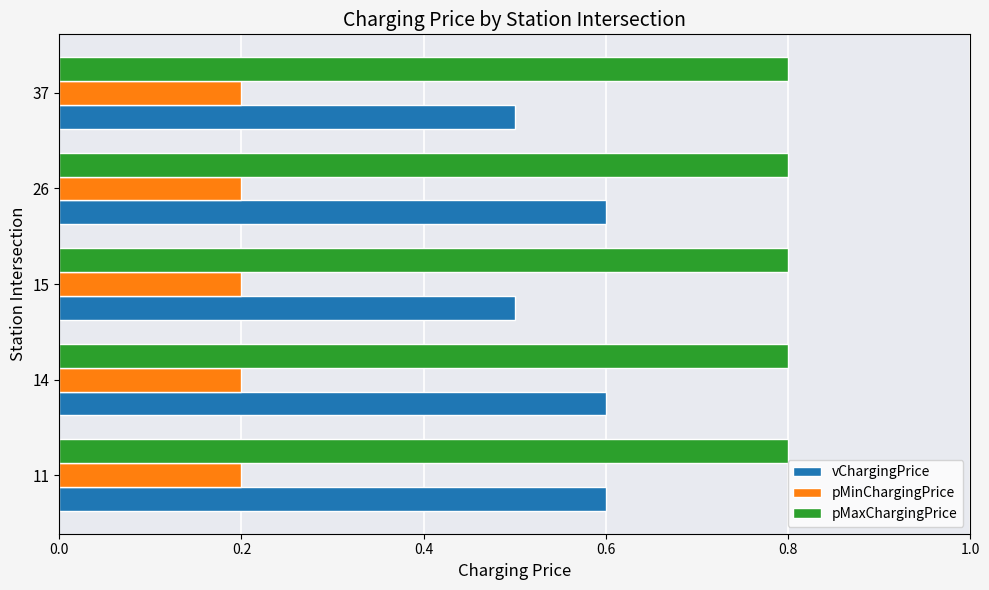

True or false: pMaxChargingPrice has a value of 0.8 at 26.

True